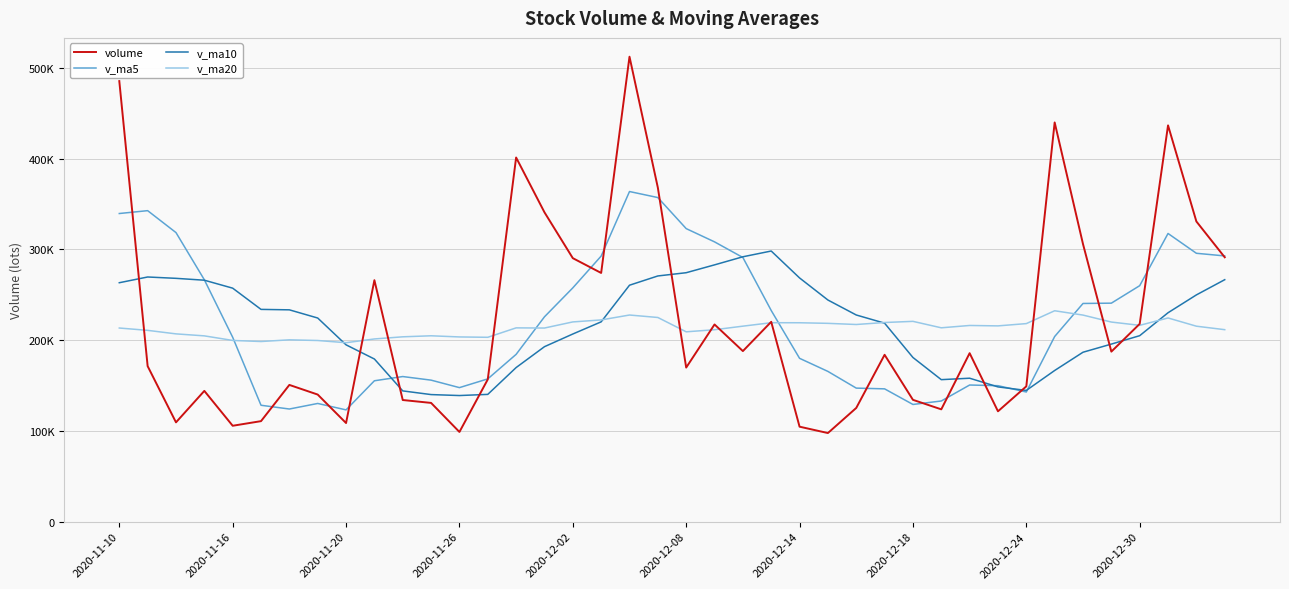

Is this an area chart (filled region under the line)?

No